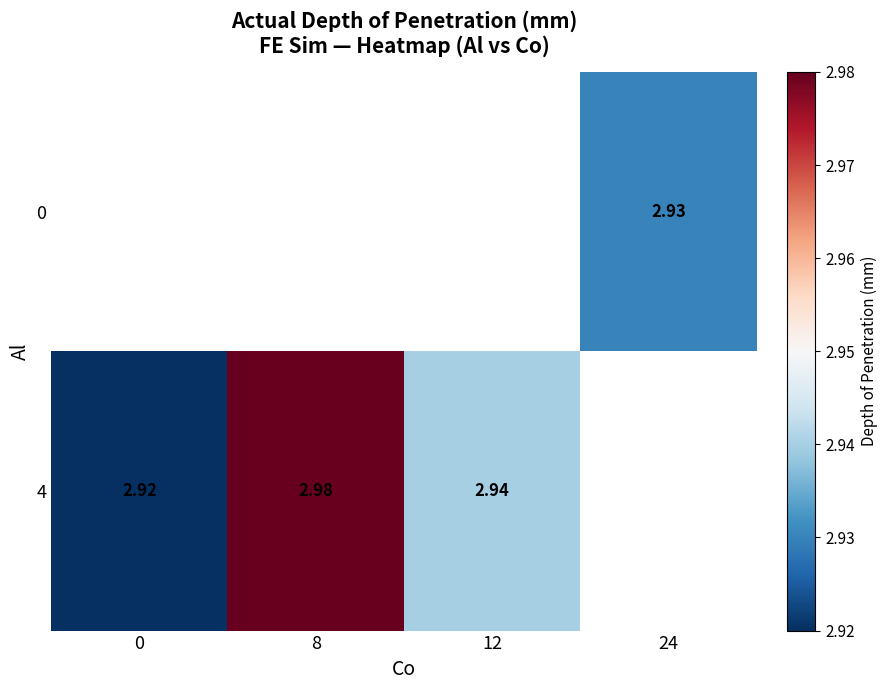

How many values in 4 are above zero?

3